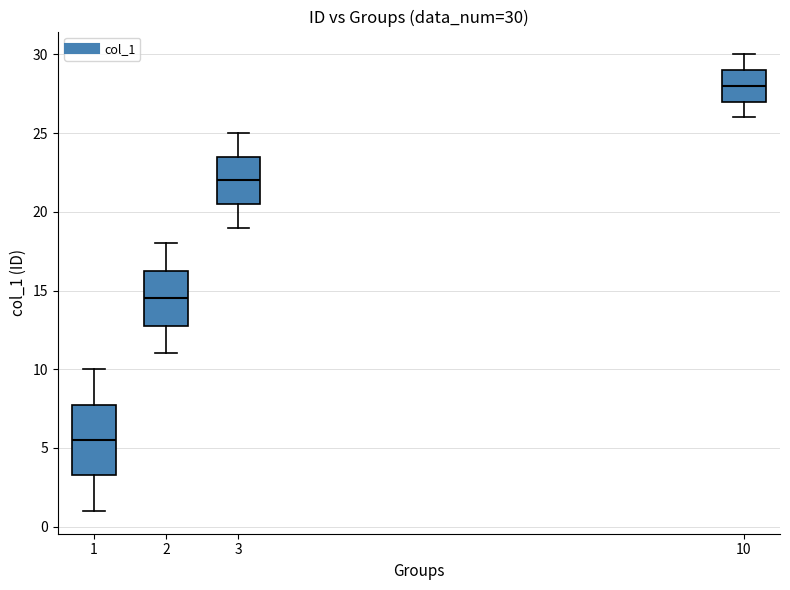

Comparing the boxes themselves (not the whiskers), which one is the tallest?

1